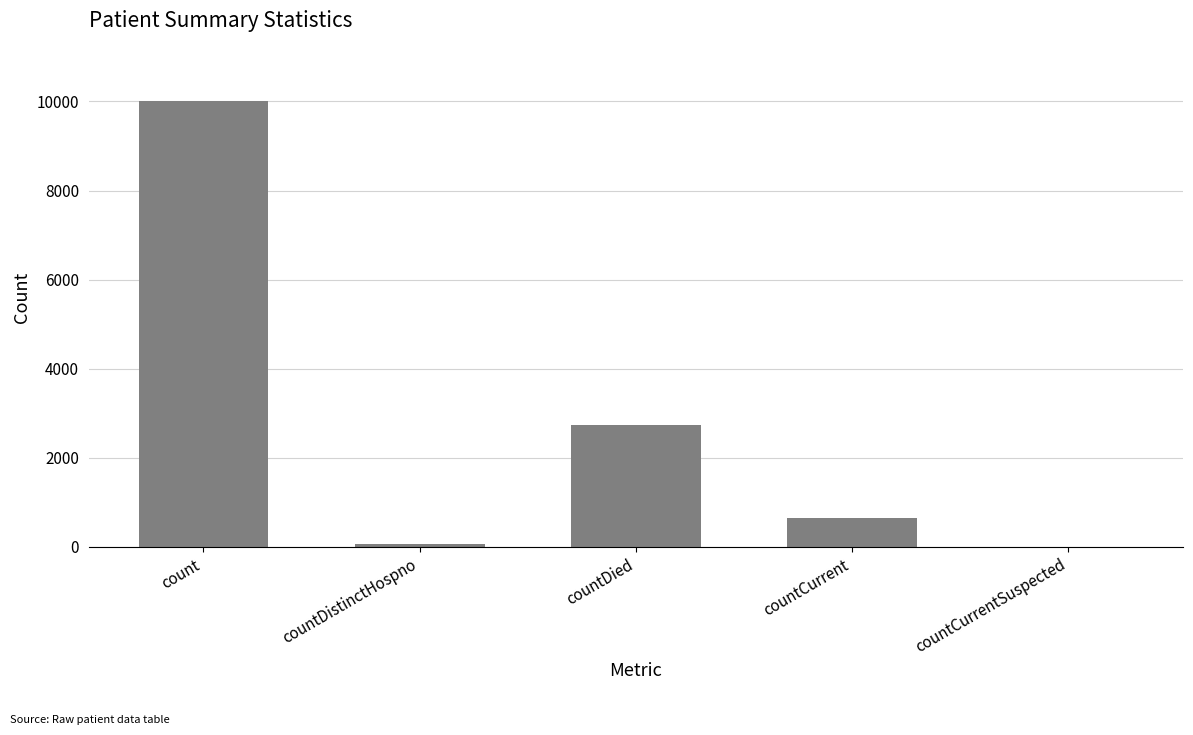

Approximately how many times larger is the value at countCurrent compared to countDied?

0.2